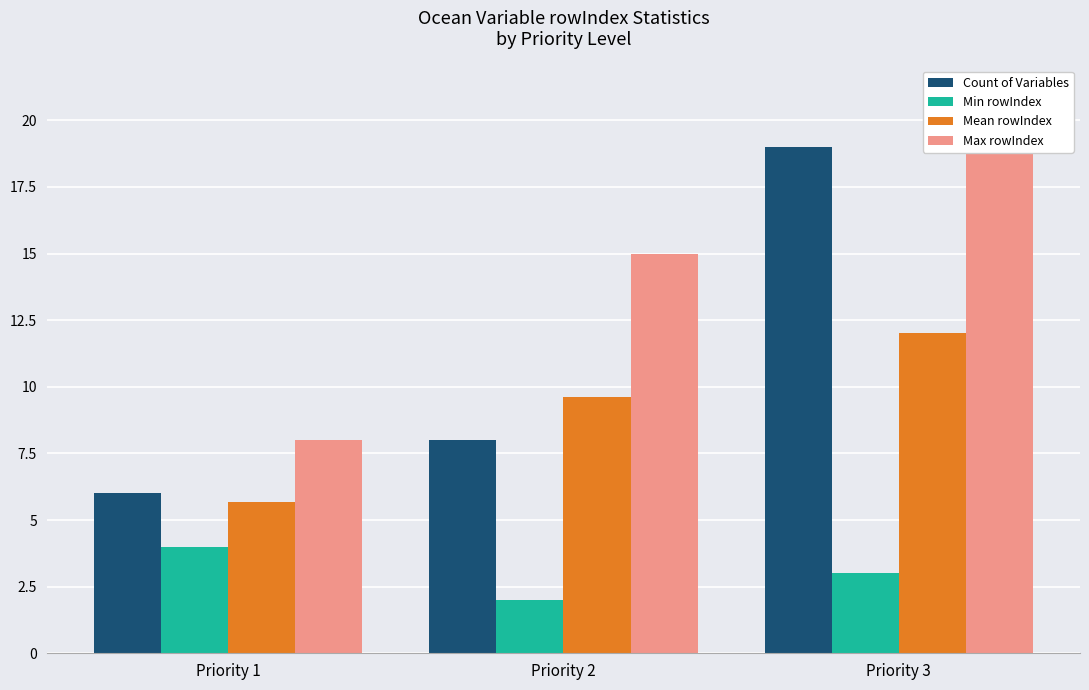

What is the difference between the second highest and minimum values in the Count of Variables series?

2.0